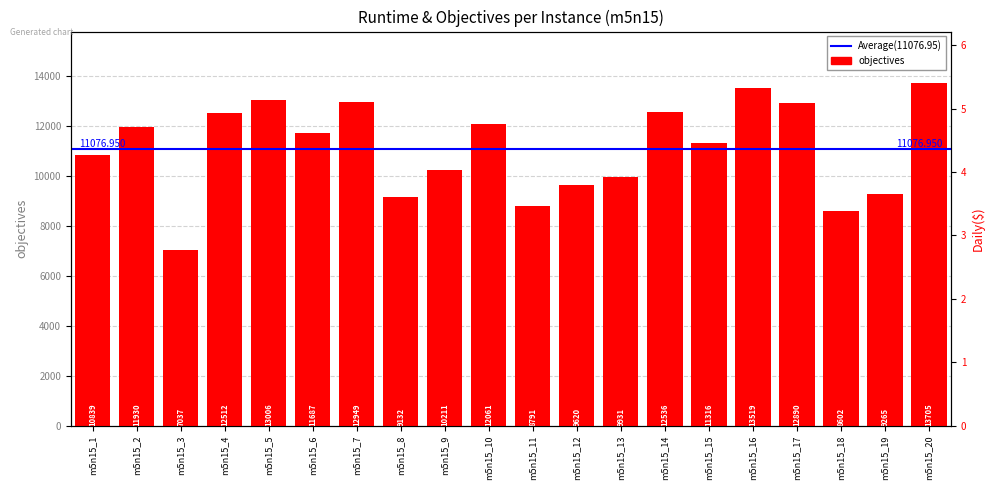

Which has a higher value, m5n15_6 or m5n15_5?

m5n15_5